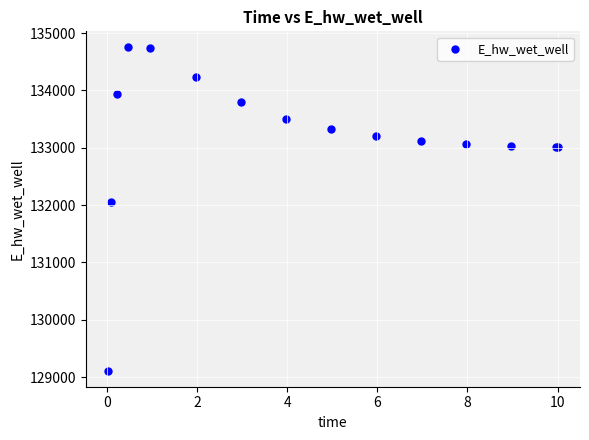

What Y value in the scatter plot is closest to 131931?

132054.5